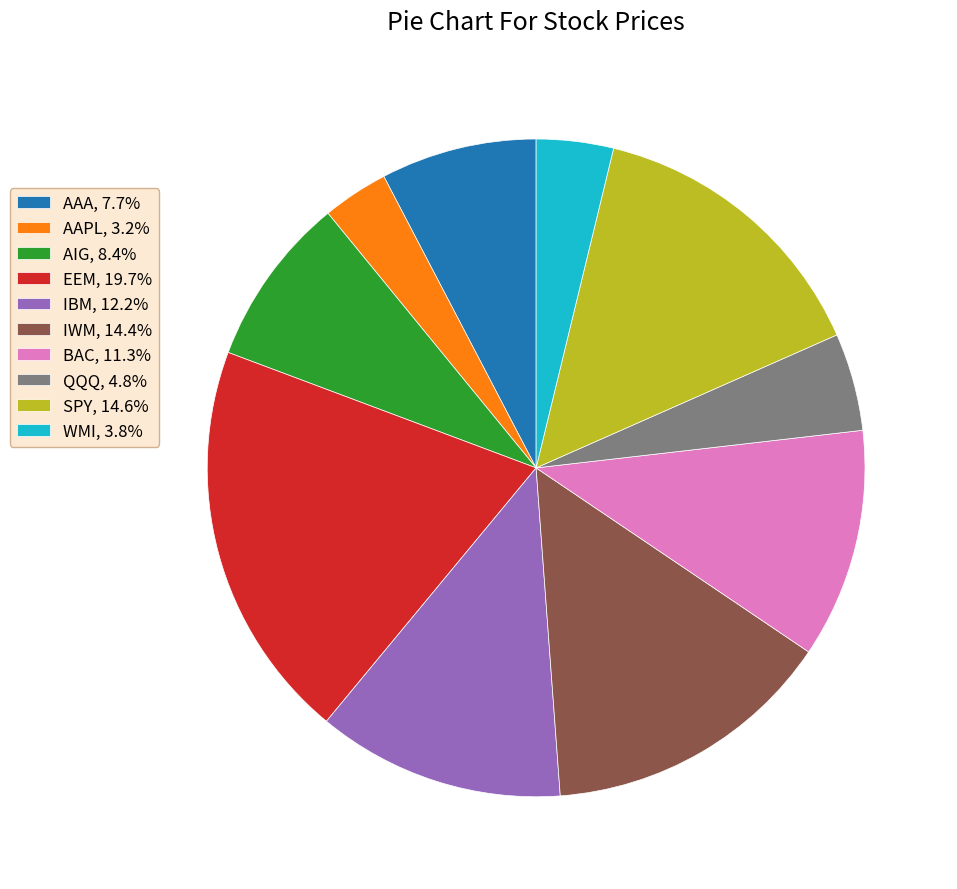

Which category has the smallest portion of the pie?

AAPL